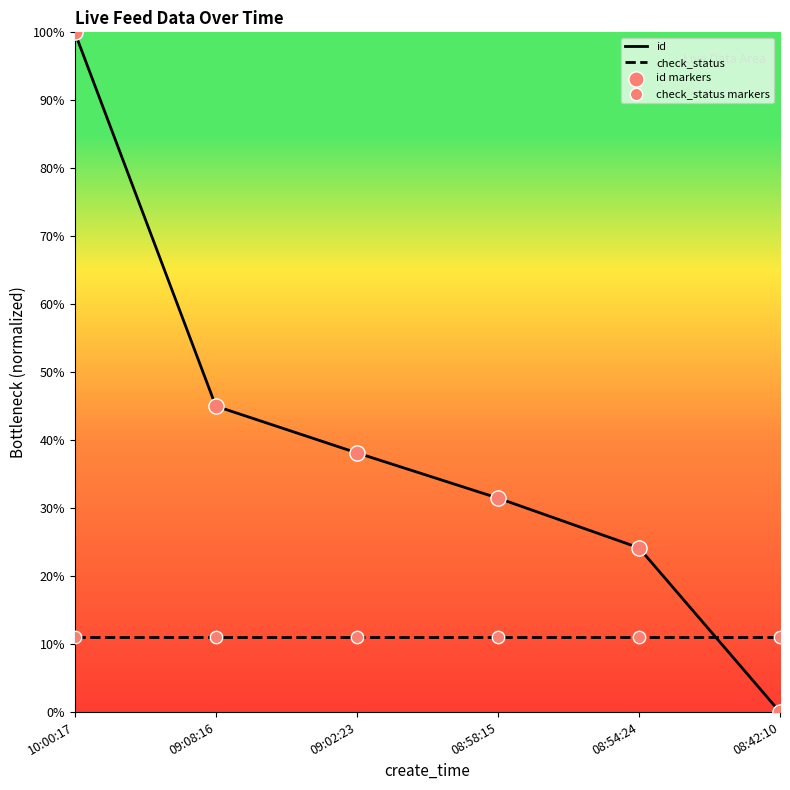

Which series reaches the maximum Y coordinate?

id